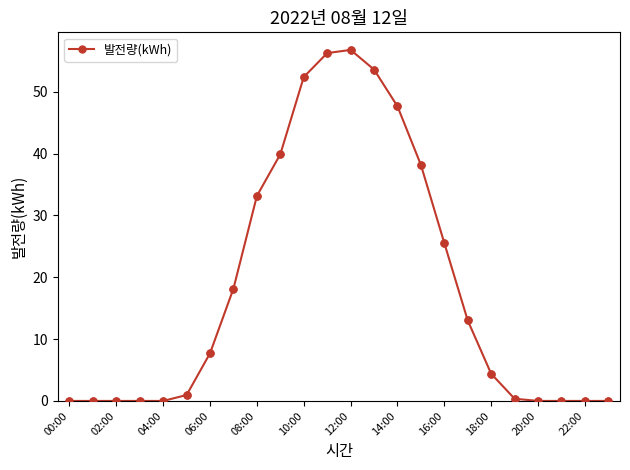

What is the difference between the second highest and second lowest values?

56.3